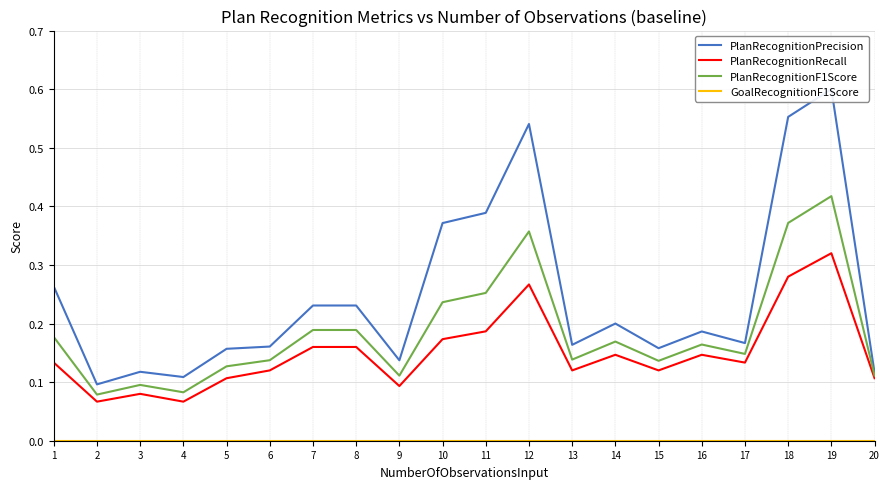

Which series has the widest spread of values?

PlanRecognitionPrecision